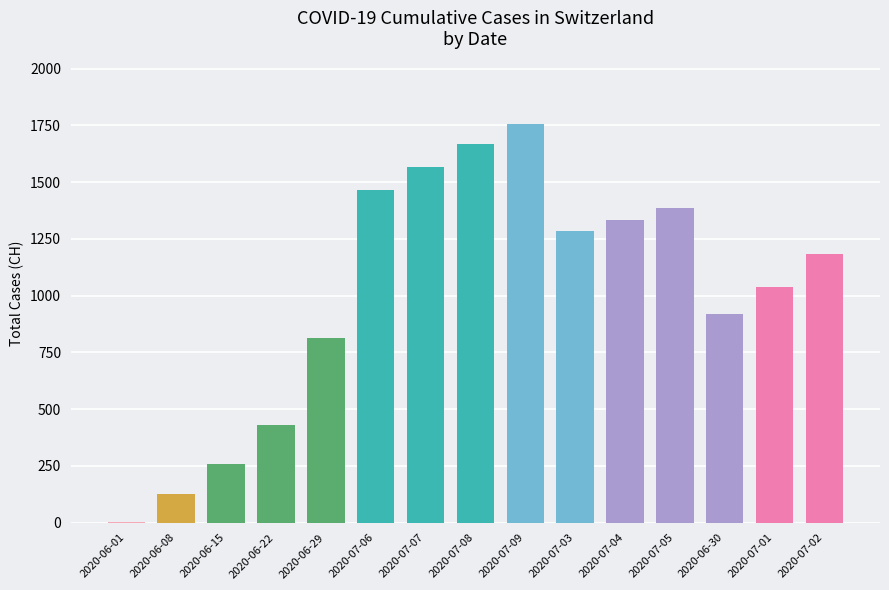

Approximately how many times larger is the value at 2020-07-09 compared to 2020-06-30?

1.9